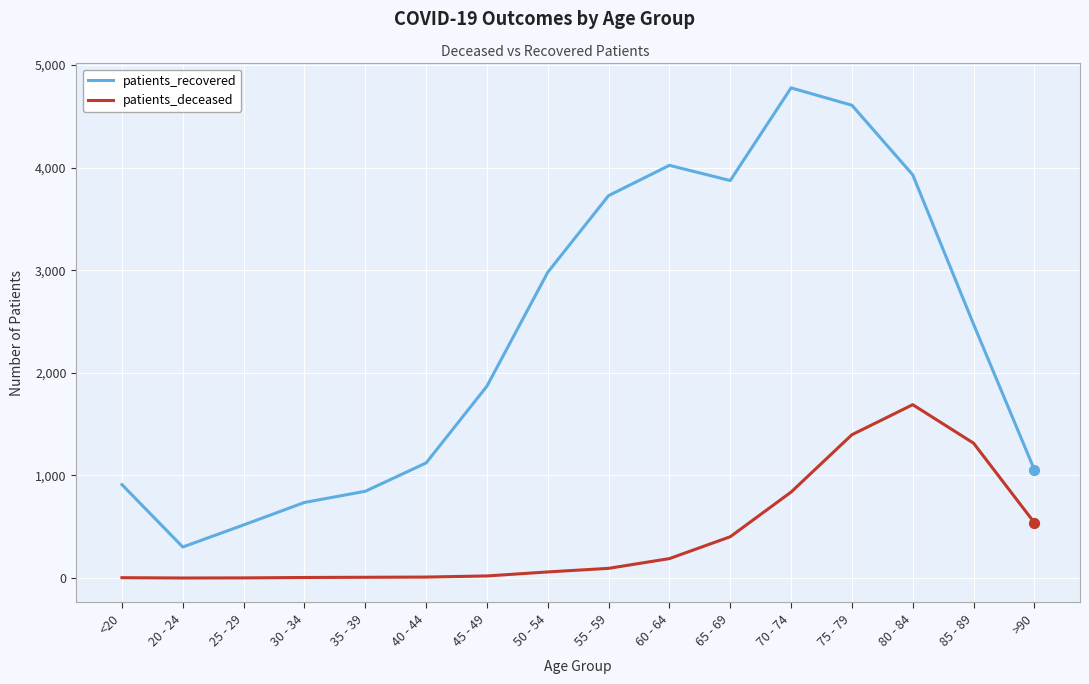

Which series has the largest range (max minus min)?

patients_recovered